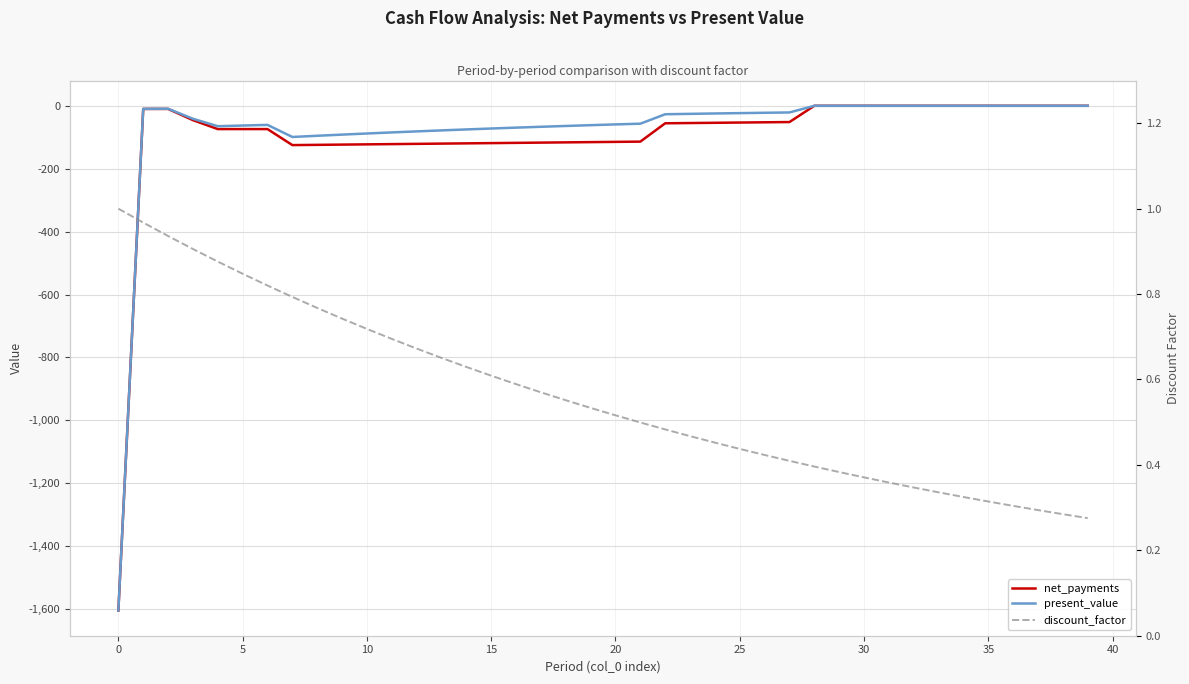

True or false: net_payments has a value of -113.9 at 21.

True